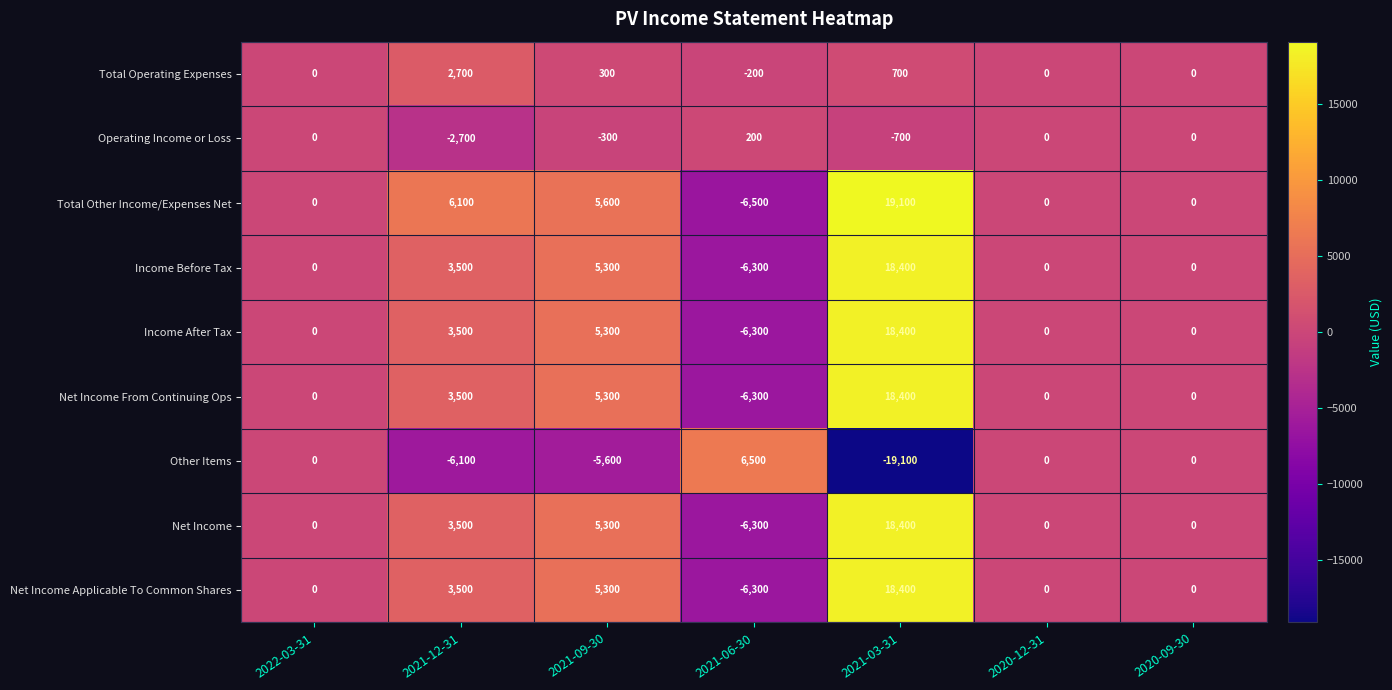

How many data points does each series have?

7